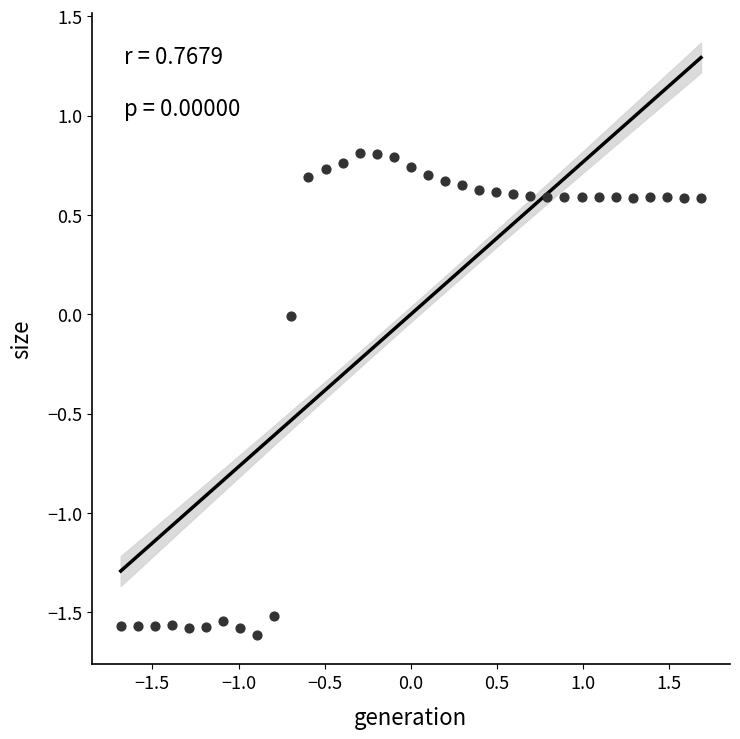

What is the range of X values (max minus min)?

3.4